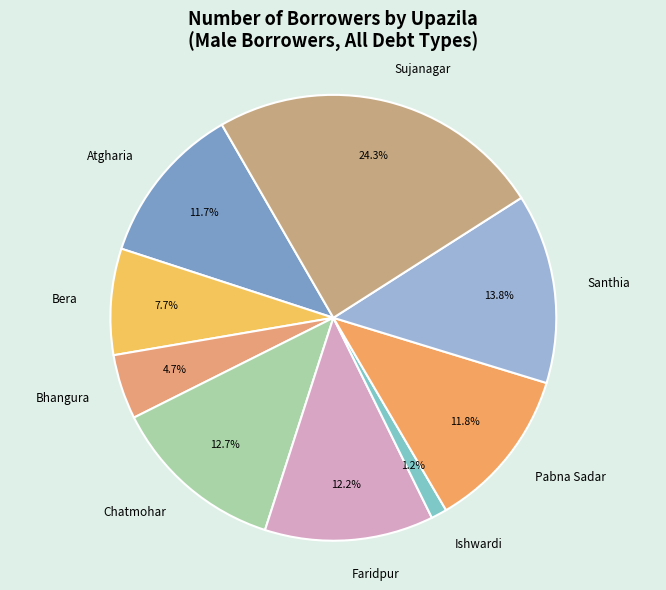

To the nearest percent, what percentage of the pie is Atgharia?

12%